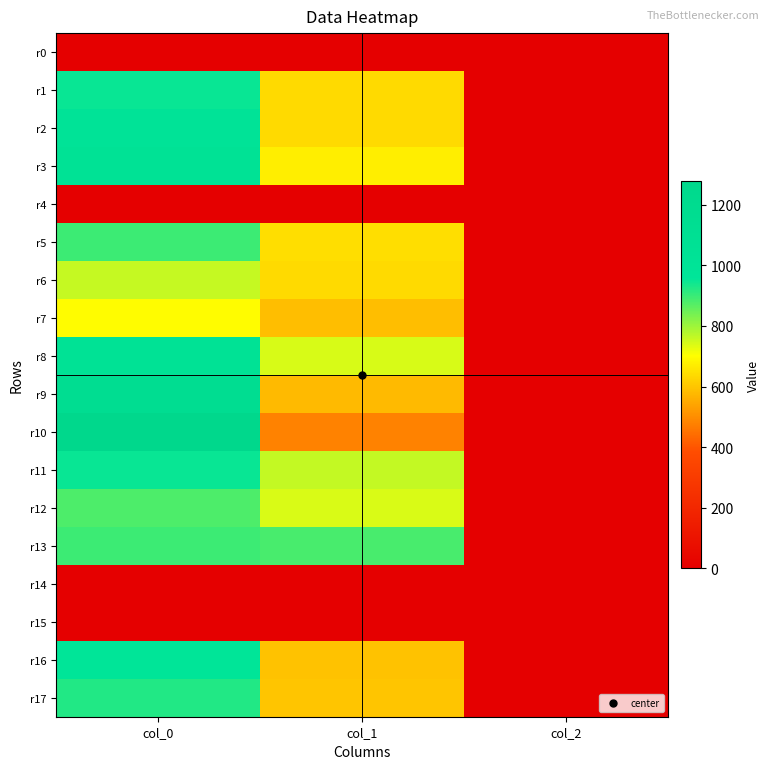

What is the total value across all series at col_1?

9200.2